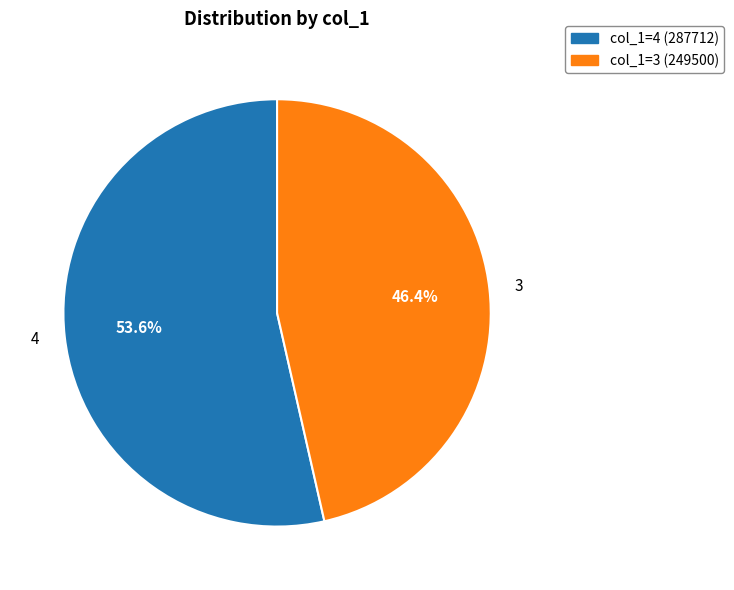

Does 3 account for over 50% of the chart?

No